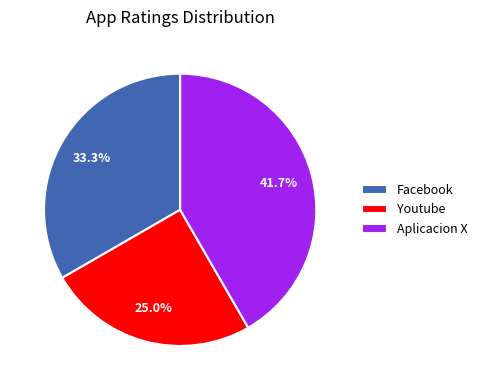

Is there any slice that represents more than half of the pie?

No